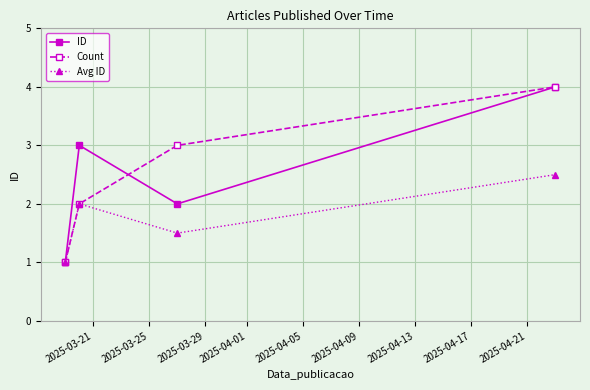

Does the chart display data point markers on the line(s)?

Yes